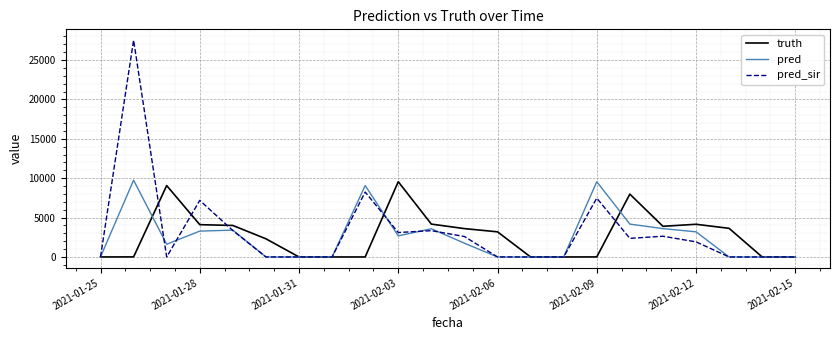

What is the greatest value displayed?

27531.0